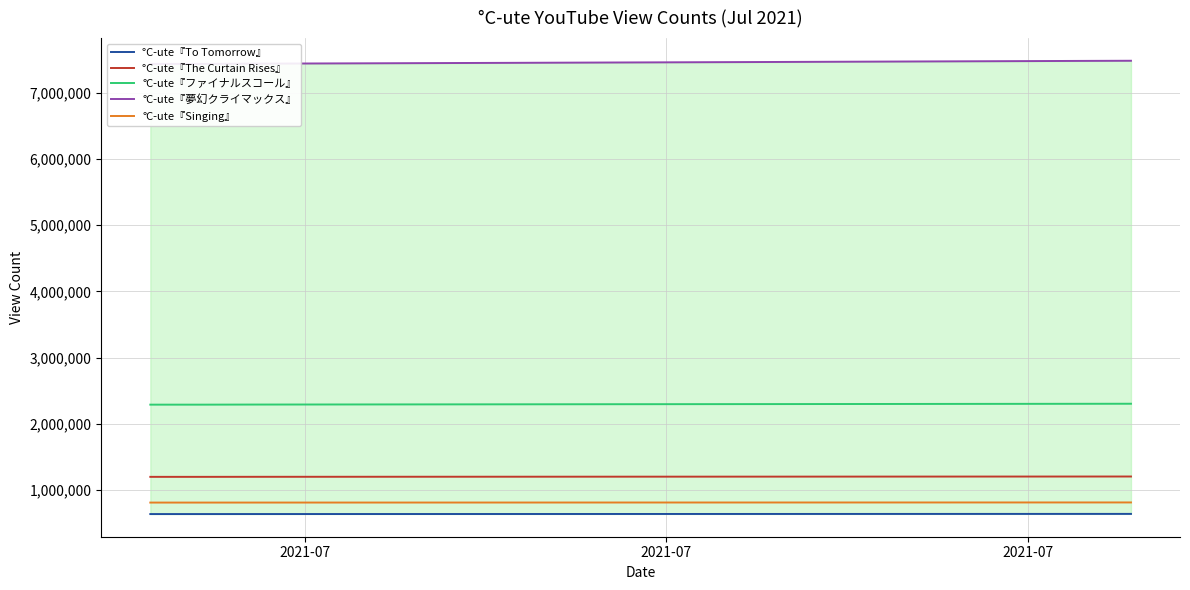

What is the sum of all °C-ute『Singing』 values?

15462787